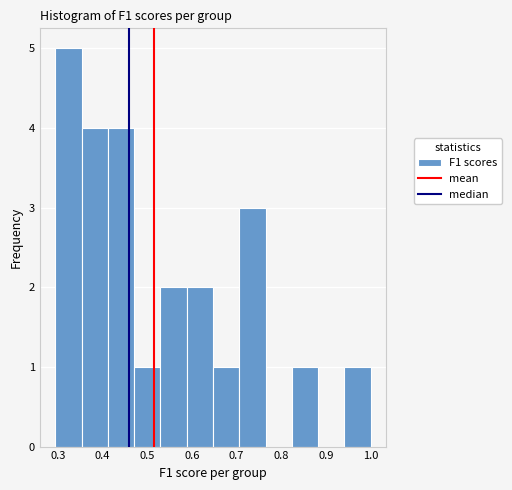

Reading left to right, list every bar in this chart as the range it spans on the x-axis followed by its height. Neither the bar edges nor the heights are printed on the chart, so give them approximately, as read against the axes.

0.29 to 0.35: 5
0.35 to 0.41: 4
0.41 to 0.47: 4
0.47 to 0.53: 1
0.53 to 0.59: 2
0.59 to 0.65: 2
0.65 to 0.71: 1
0.71 to 0.76: 3
0.76 to 0.82: 0
0.82 to 0.88: 1
0.88 to 0.94: 0
0.94 to 1.00: 1